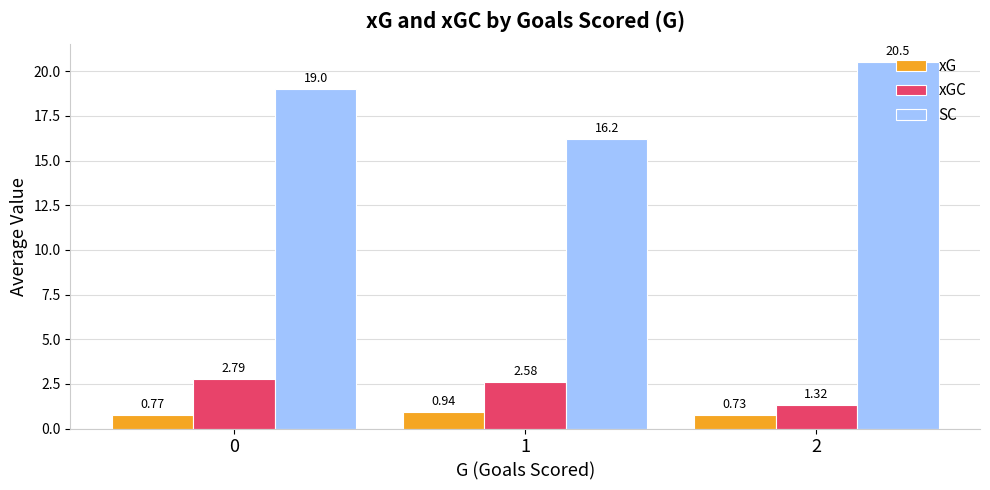

Which series has the widest spread of values?

SC